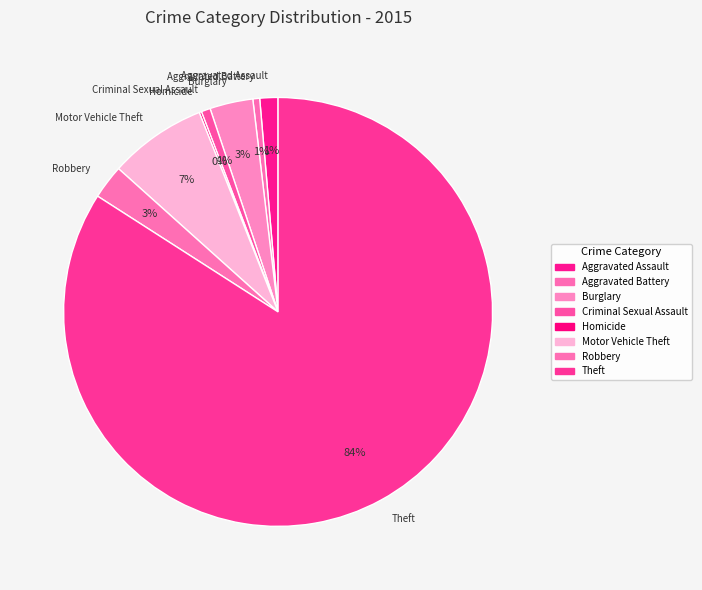

To the nearest percent, what is the difference between the largest and smallest slice percentages?

84%